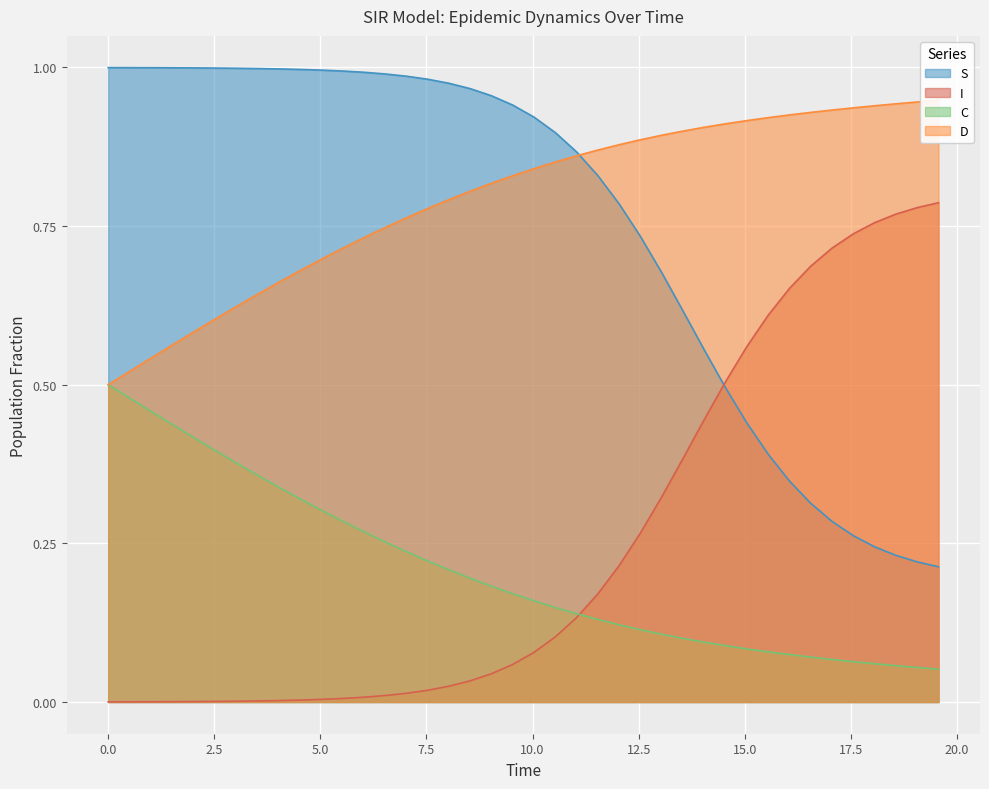

True or false: S has more than 0 points higher than both neighbors.

False